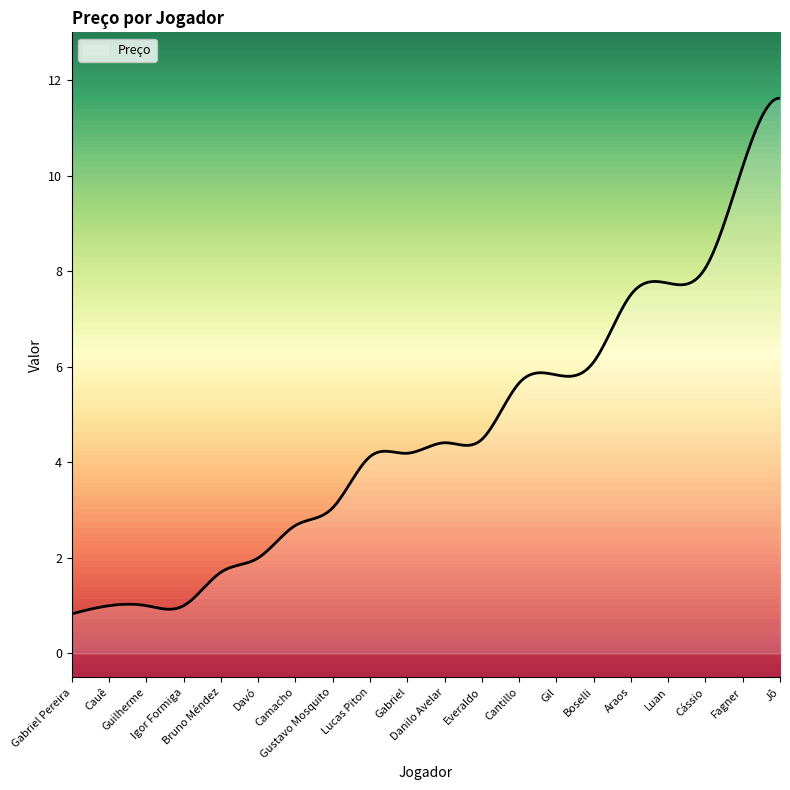

What is the minimum value shown in the chart?

0.8